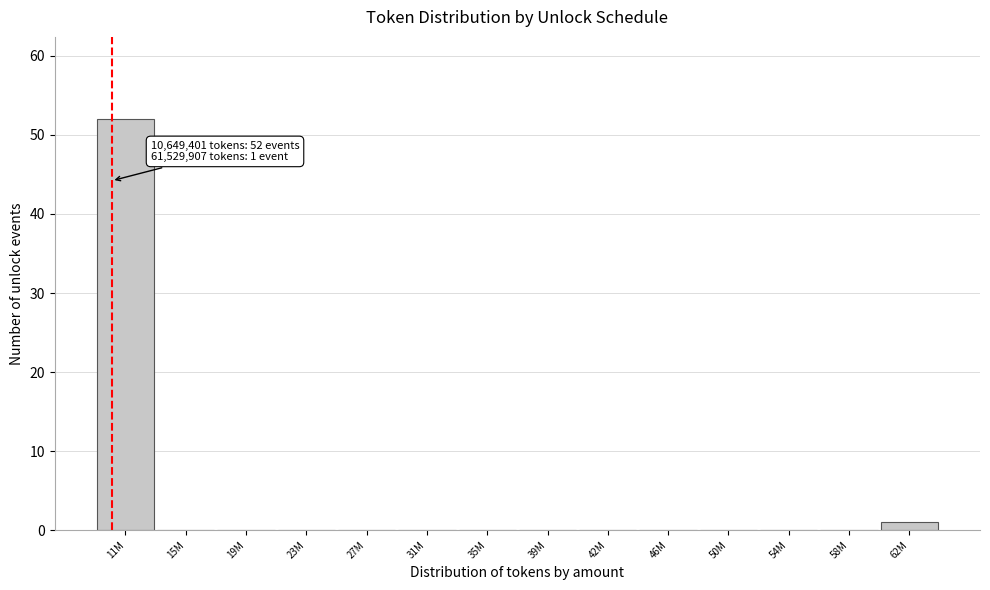

Reading left to right, list all the values displayed in this chart.

11M=52	15M=0	19M=0	23M=0	27M=0	31M=0	35M=0	39M=0	42M=0	46M=0	50M=0	54M=0	58M=0	62M=1